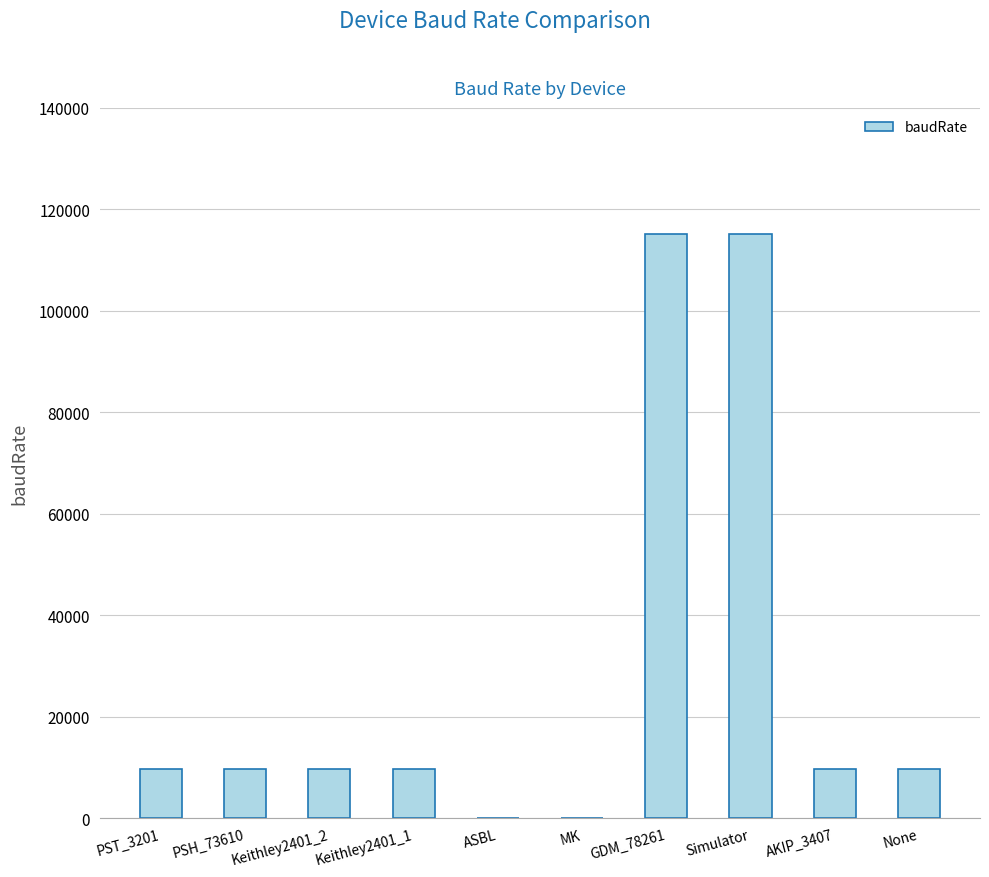

What is the sum of the values at PST_3201 and Keithley2401_2?

19200